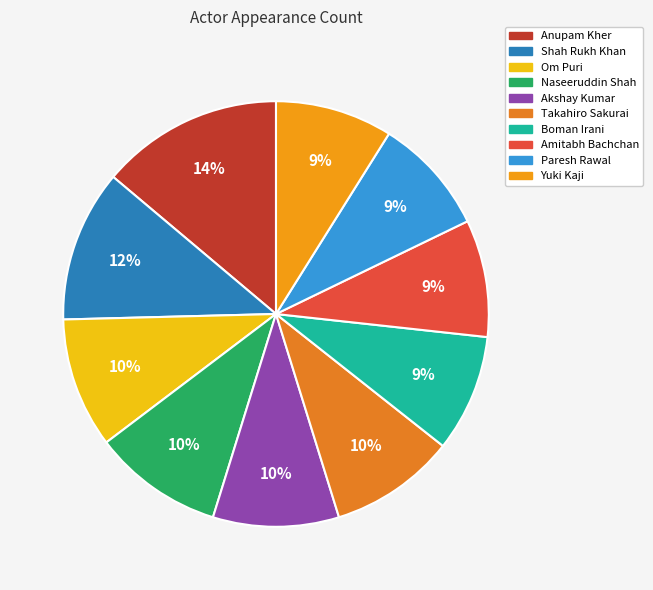

To the nearest percent, what percentage of the pie is Akshay Kumar?

10%